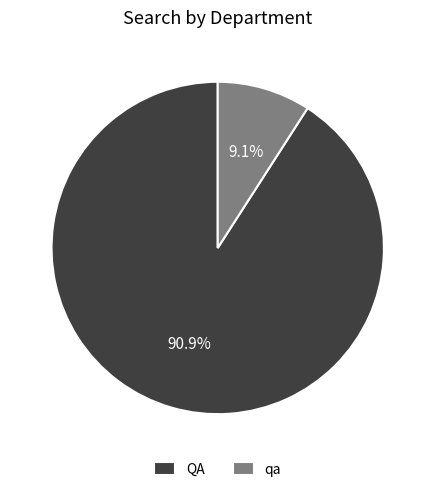

To the nearest percent, what is the combined percentage of qa and QA?

100%